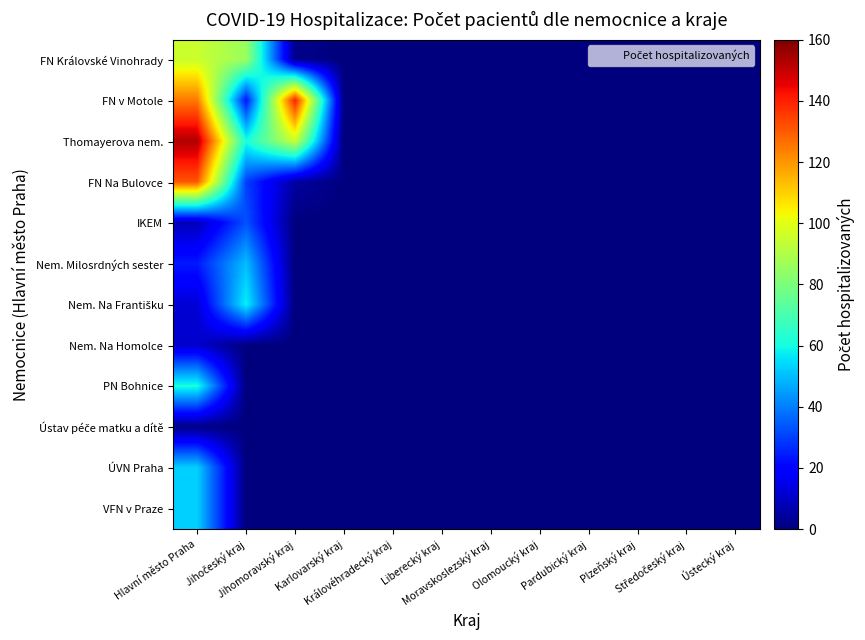

At which category does the chart reach its minimum across all series?

Karlovarský kraj